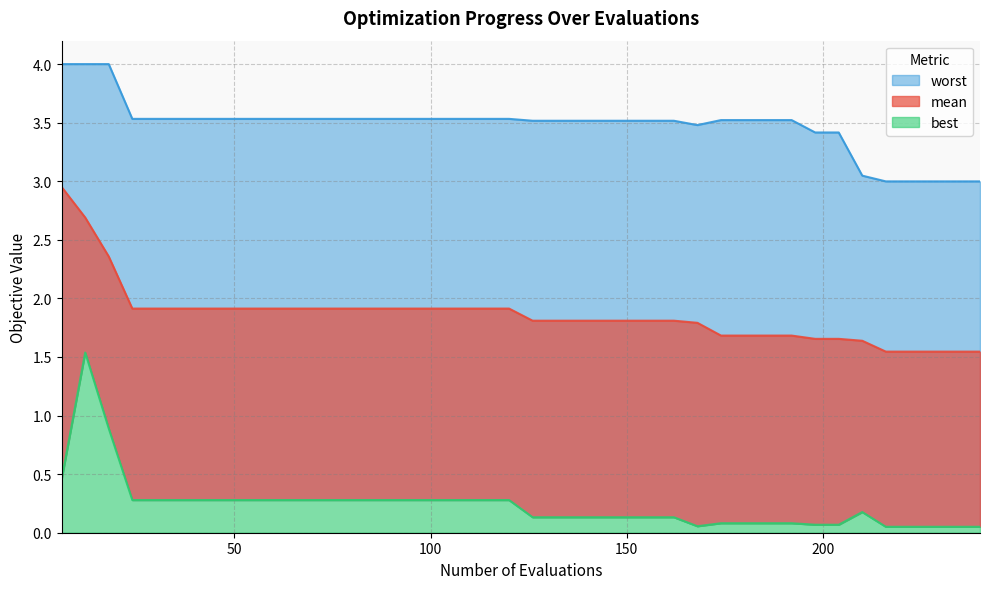

Which series has the widest spread of values?

best